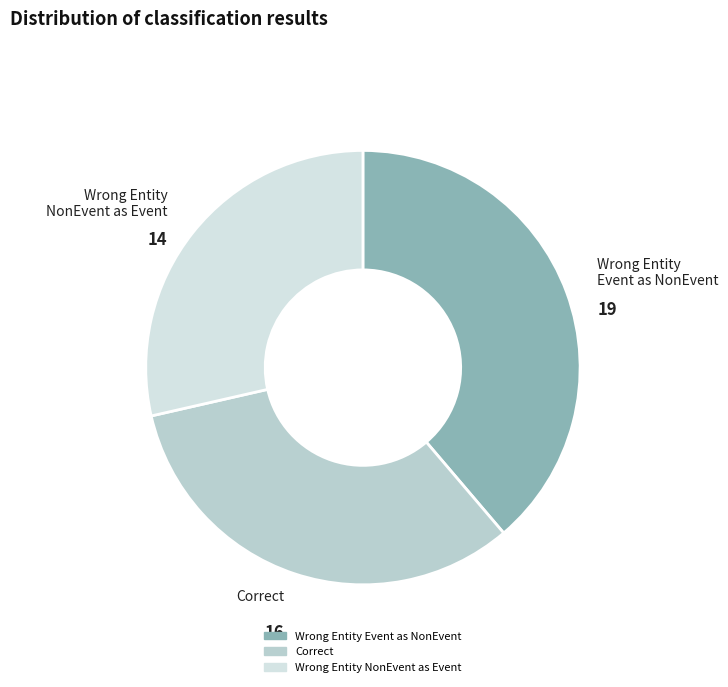

Which slice is the smallest?

Wrong Entity NonEvent as Event